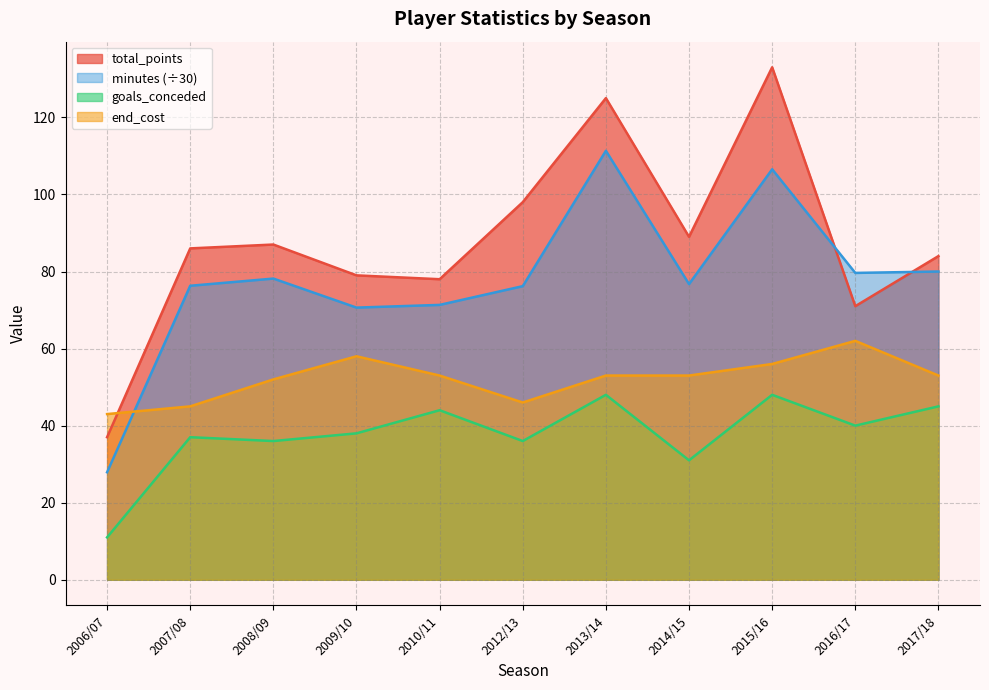

Where do minutes and end_cost first cross each other?

2006/07 and 2007/08